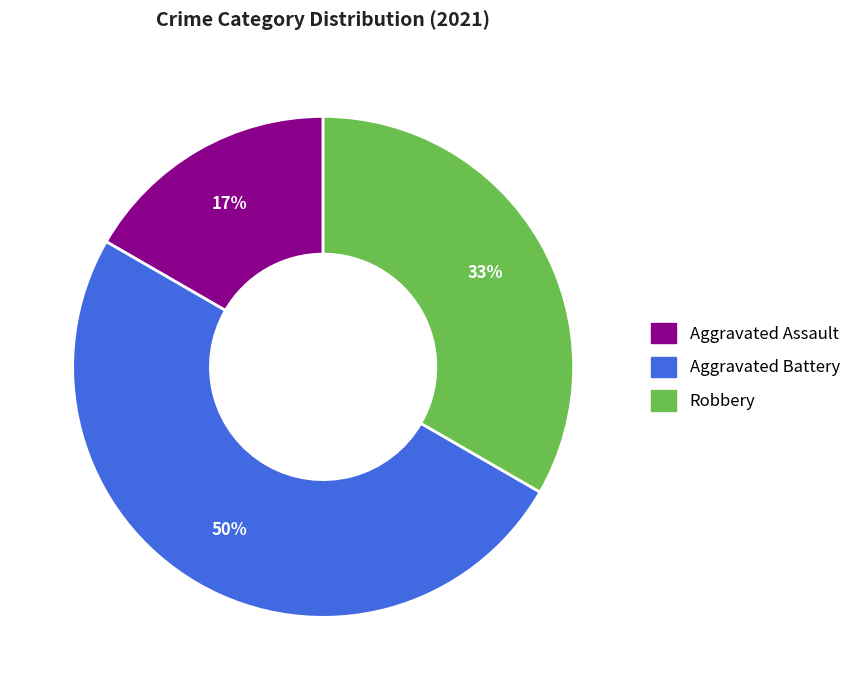

Is the sum of Aggravated Assault and Aggravated Battery greater than half?

Yes